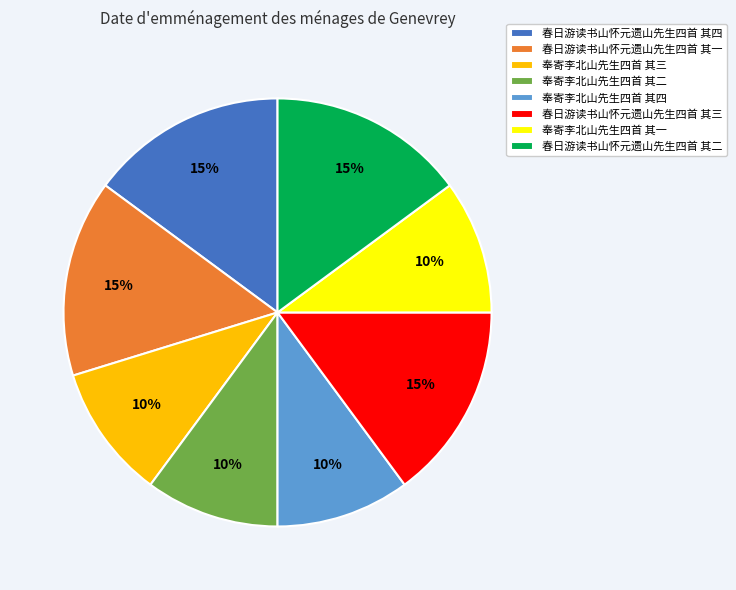

Which has a higher value, 春日游读书山怀元遗山先生四首 其二 or 奉寄李北山先生四首 其一?

春日游读书山怀元遗山先生四首 其二